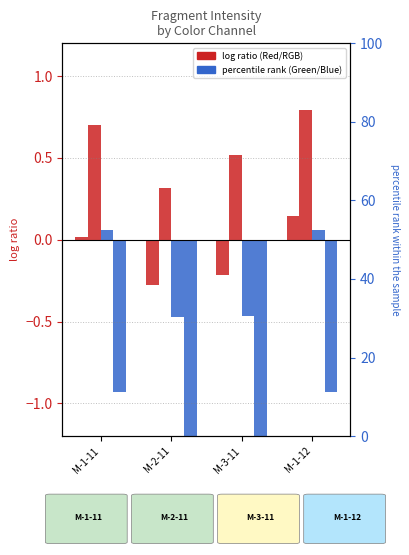

Reading left to right, transcribe all the data shown in this chart.

RGB: M-1-11=0.0	M-2-11=-0.3	M-3-11=-0.2	M-1-12=0.1
Red: M-1-11=0.7	M-2-11=0.3	M-3-11=0.5	M-1-12=0.8
Green: M-1-11=0.1	M-2-11=-0.5	M-3-11=-0.5	M-1-12=0.1
Blue: M-1-11=-0.9	M-2-11=-1.4	M-3-11=-1.8	M-1-12=-0.9